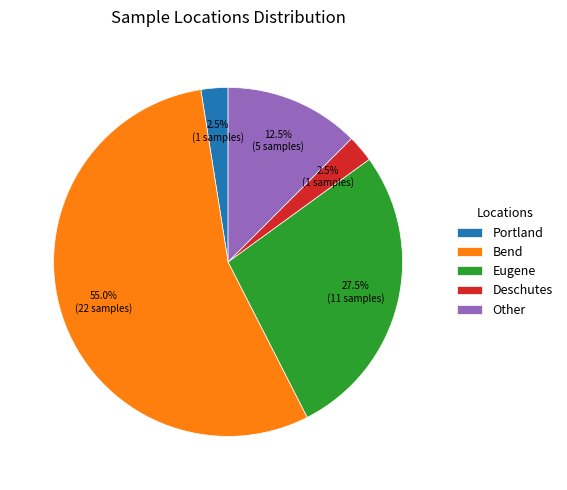

What portion of the pie excludes Other?

87.5%